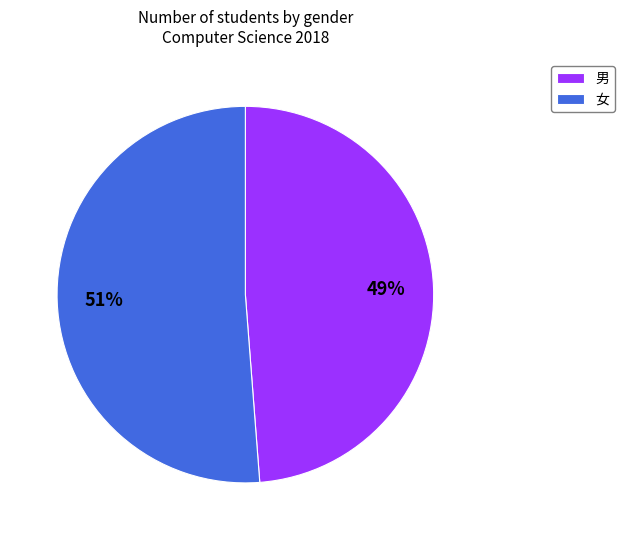

Count the number of slices in the pie.

2